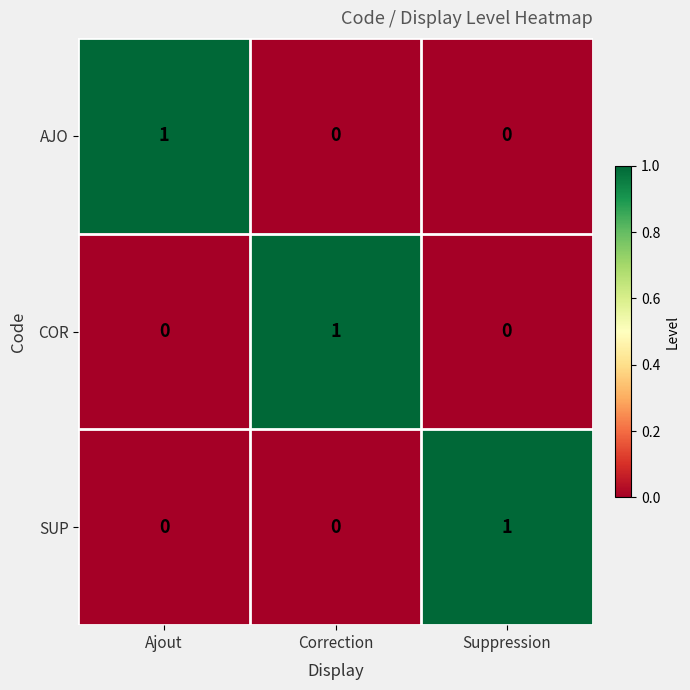

The value of SUP at Ajout is -1. True or false?

False